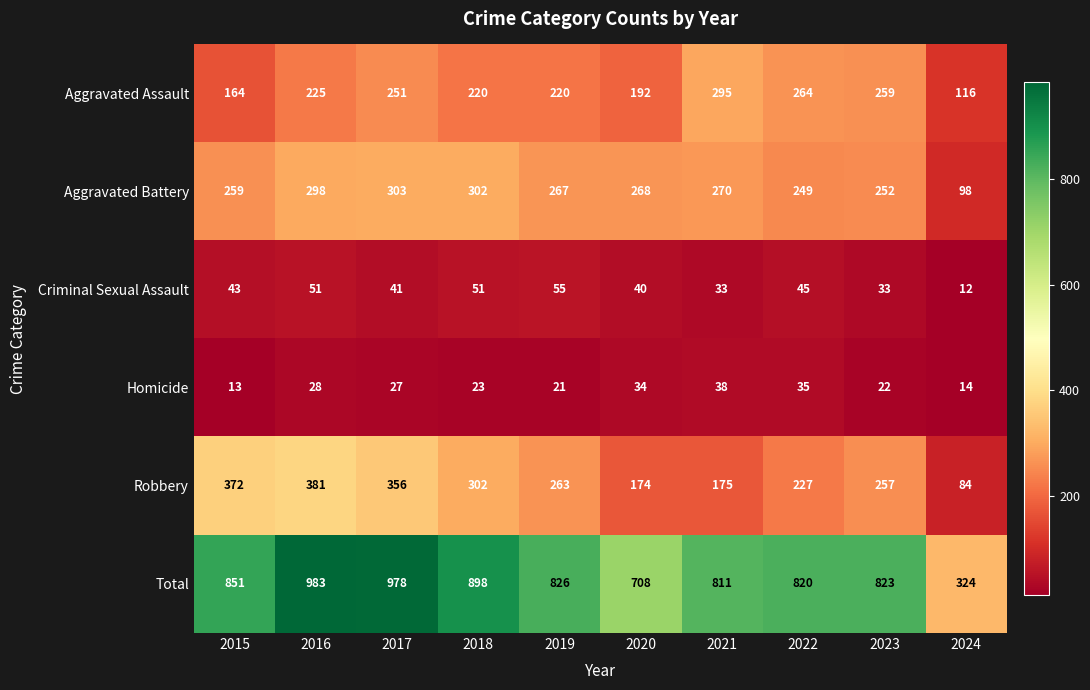

What is the approximate value of Aggravated Assault at 2016?

225